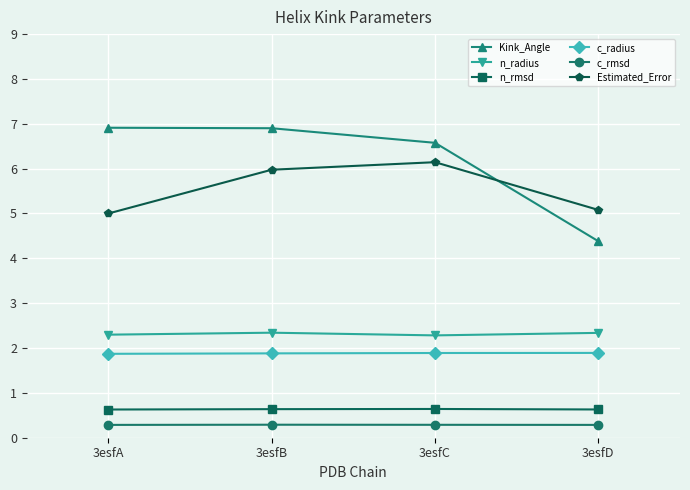

True or false: c_rmsd and c_radius cross at least once.

False